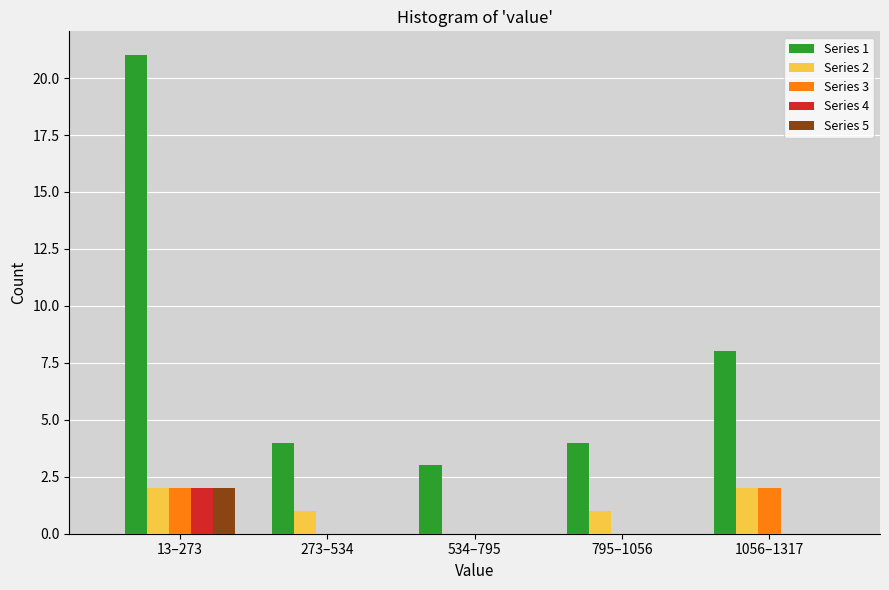

Reading left to right, what are all the values shown in this chart?

Series 1: 13–273=21	273–534=4	534–795=3	795–1056=4	1056–1317=8
Series 2: 13–273=2	273–534=1	534–795=0	795–1056=1	1056–1317=2
Series 3: 13–273=2	273–534=0	534–795=0	795–1056=0	1056–1317=2
Series 4: 13–273=2	273–534=0	534–795=0	795–1056=0	1056–1317=0
Series 5: 13–273=2	273–534=0	534–795=0	795–1056=0	1056–1317=0